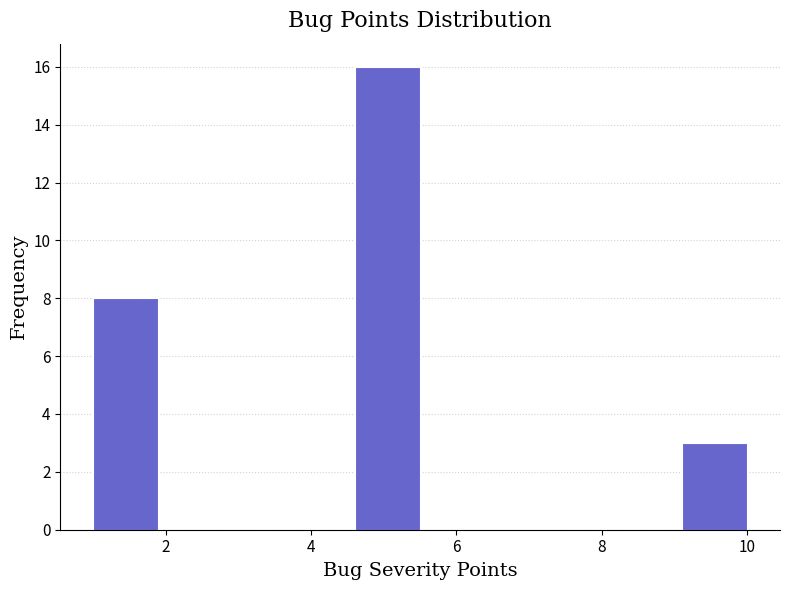

Reading left to right, transcribe this chart: for each bar, give the range it covers on the x-axis and its height. Neither the bar edges nor the heights are printed on the chart, so give them approximately, as read against the axes.

1.0 to 1.9: 8
1.9 to 2.8: 0
2.8 to 3.7: 0
3.7 to 4.6: 0
4.6 to 5.5: 16
5.5 to 6.4: 0
6.4 to 7.3: 0
7.3 to 8.2: 0
8.2 to 9.1: 0
9.1 to 10.0: 3